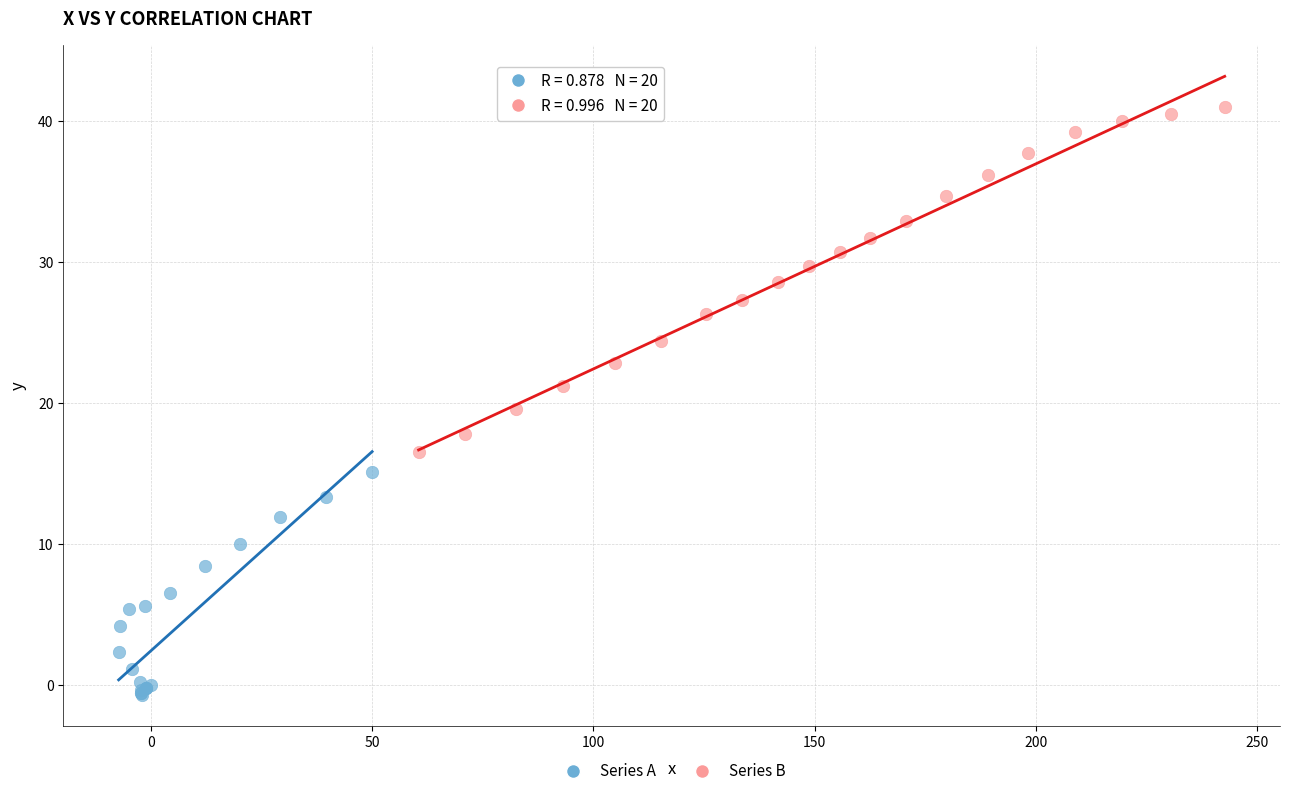

Which series has the largest Y range (max minus min)?

Series B